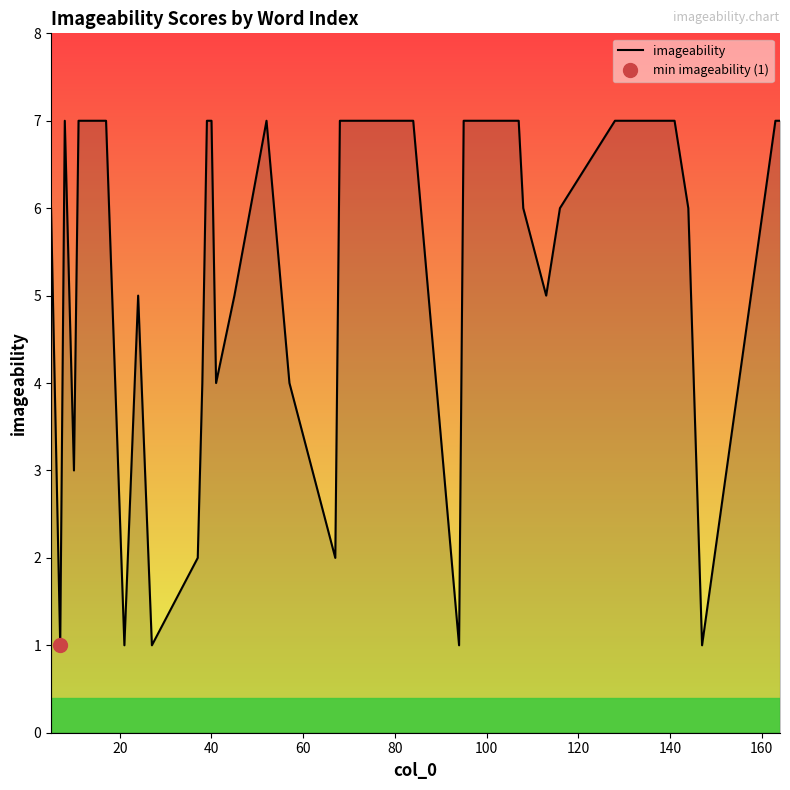

Which category has the lowest value across all series?

20